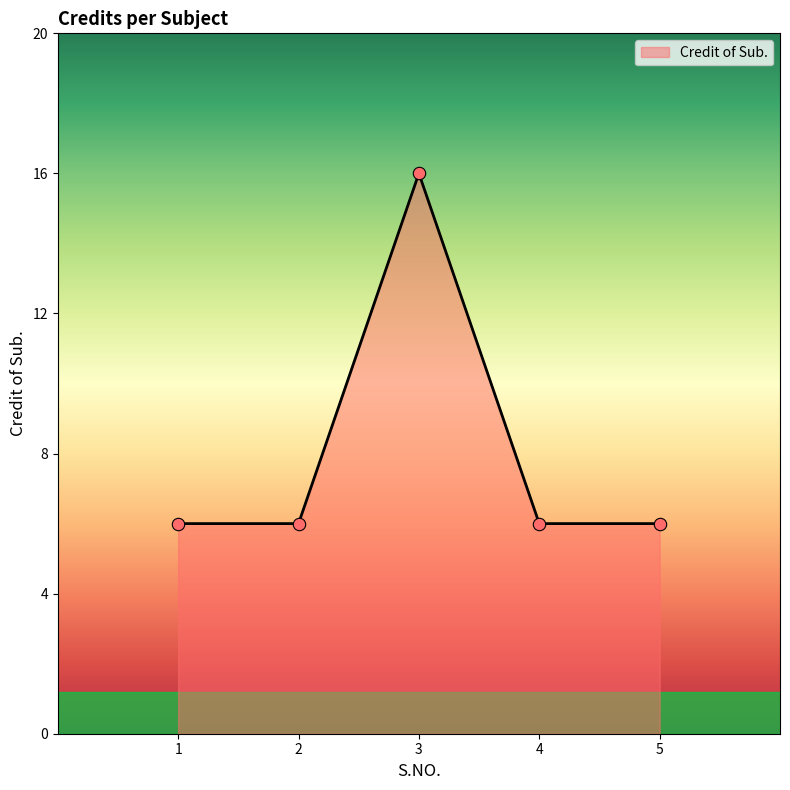

Approximately how many times larger is the value at 4 compared to 2?

1.0